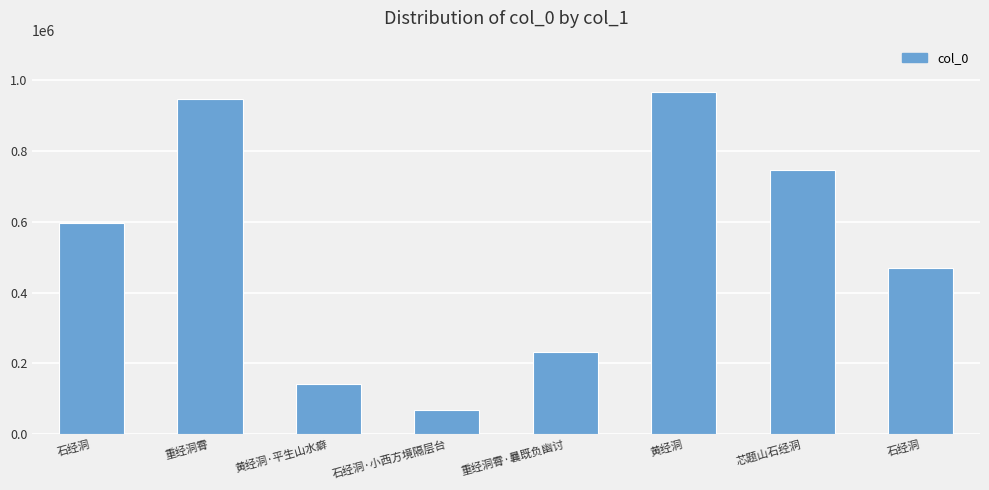

Where is the data nearest to the value 516762?

石经洞